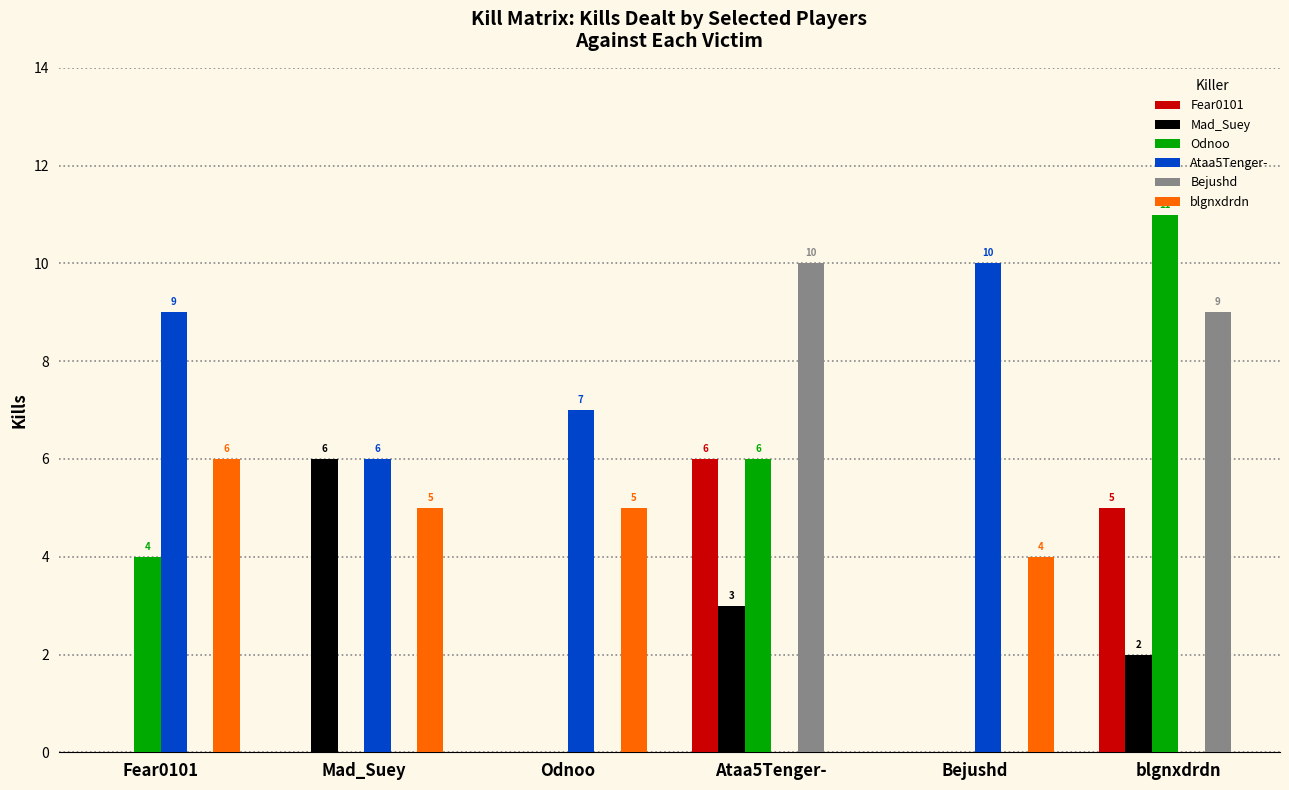

At which category is the sum across all series the highest?

blgnxdrdn